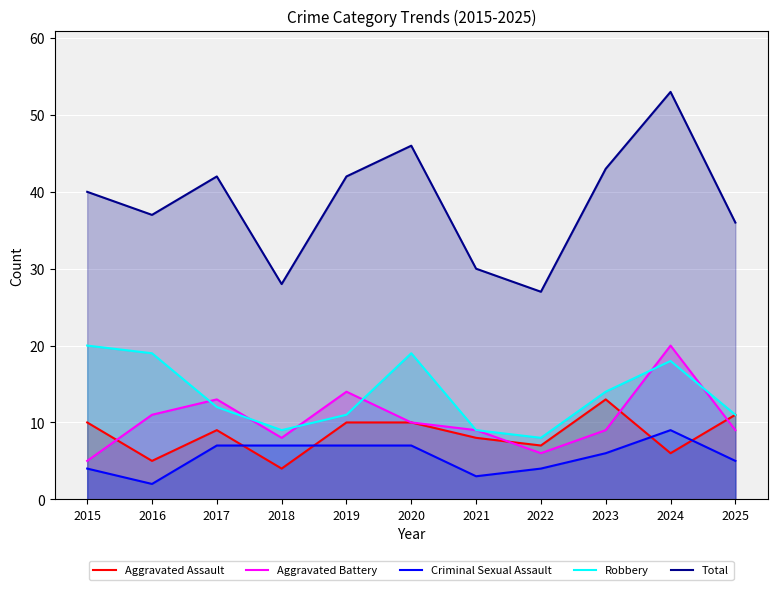

What is the difference between the highest and lowest values at 2015?

36